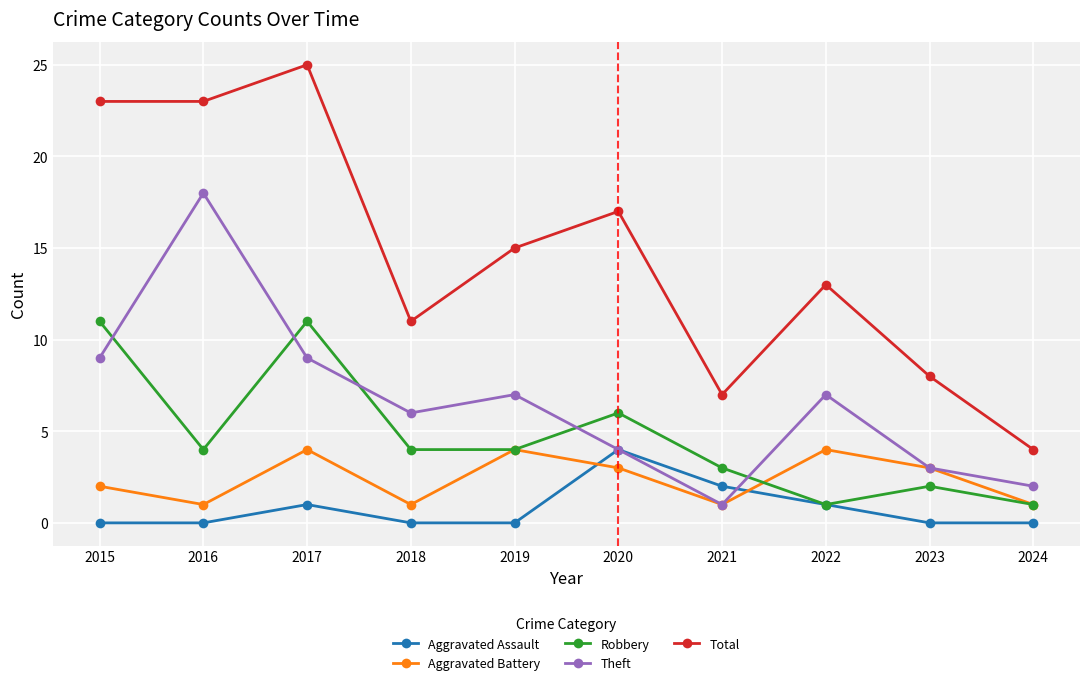

Reading left to right, transcribe all the data shown in this chart.

Aggravated Assault: 0	0	1	0	0	4	2	1	0	0
Aggravated Battery: 2	1	4	1	4	3	1	4	3	1
Robbery: 11	4	11	4	4	6	3	1	2	1
Theft: 9	18	9	6	7	4	1	7	3	2
Total: 23	23	25	11	15	17	7	13	8	4